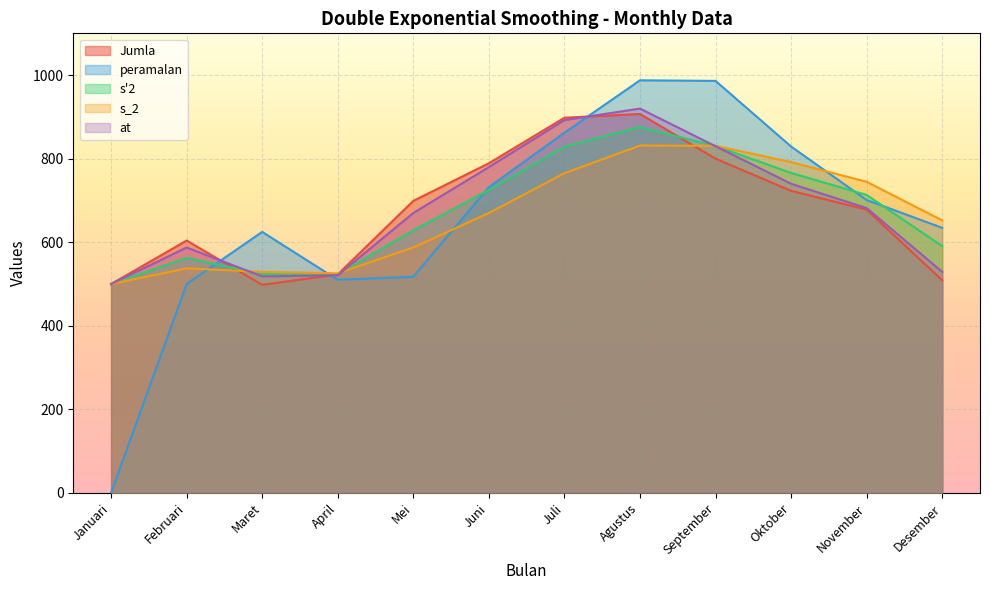

Reading left to right, transcribe all the data shown in this chart.

Jumla: 500.0	604.0	498.0	523.0	699.0	789.0	898.0	907.0	800.0	723.0	678.0	509.0
peramalan: 0.0	500.0	624.8	510.1	517.4	731.8	862.3	987.6	986.2	829.0	701.1	634.5
s'2: 500.0	562.4	523.8	523.3	628.7	724.9	828.8	875.7	830.3	765.9	713.2	590.7
s_2: 500.0	537.4	529.2	525.7	587.5	669.9	765.2	831.5	830.8	791.9	744.6	652.3
at: 500.0	587.4	518.3	520.9	669.9	779.8	892.3	919.9	829.8	740.0	681.7	529.1